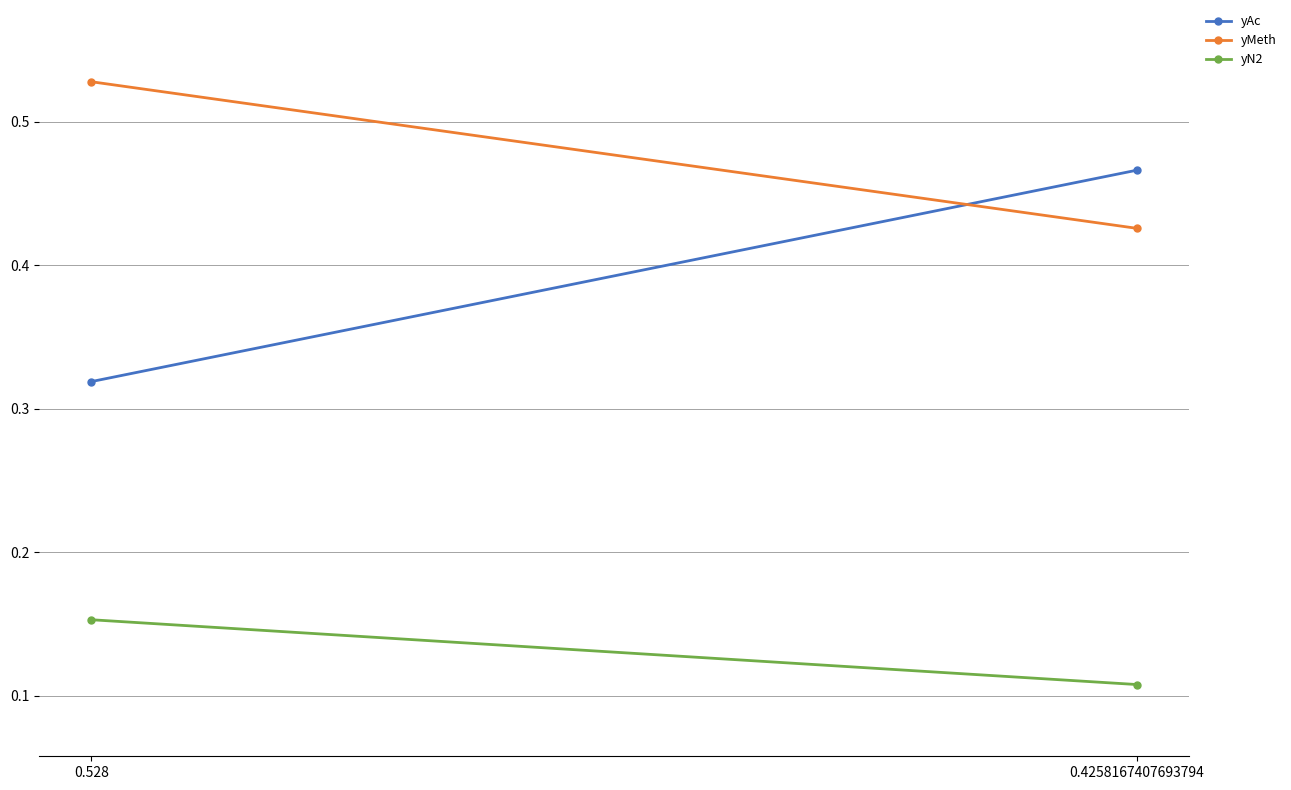

The value of yAc at 0.528 is 0.3. True or false?

True